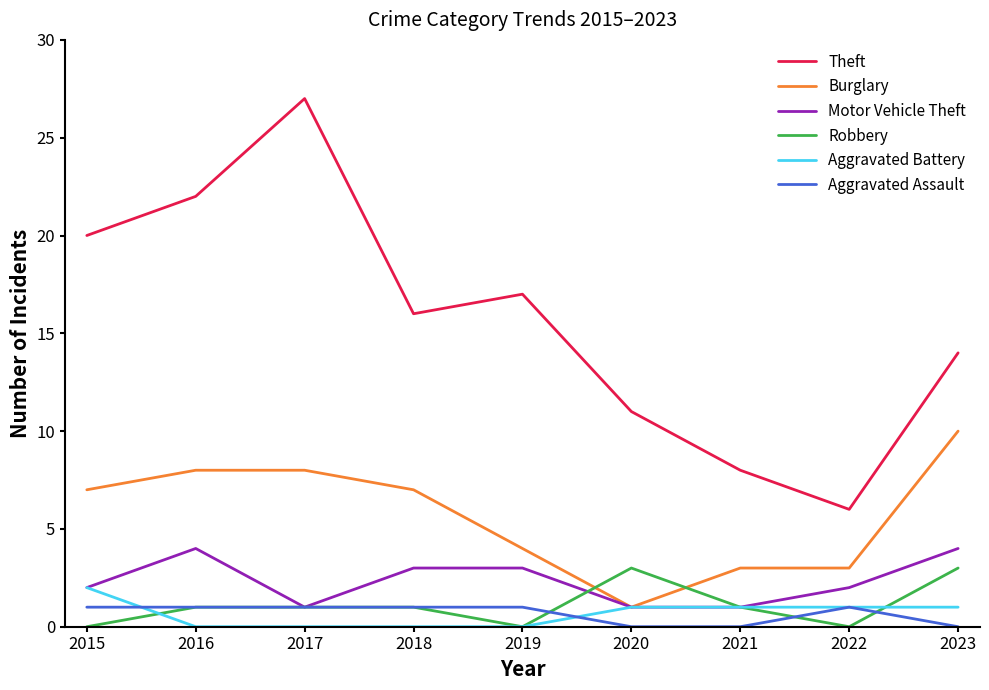

After their last crossing, which series has the higher values: Burglary or Robbery?

Burglary